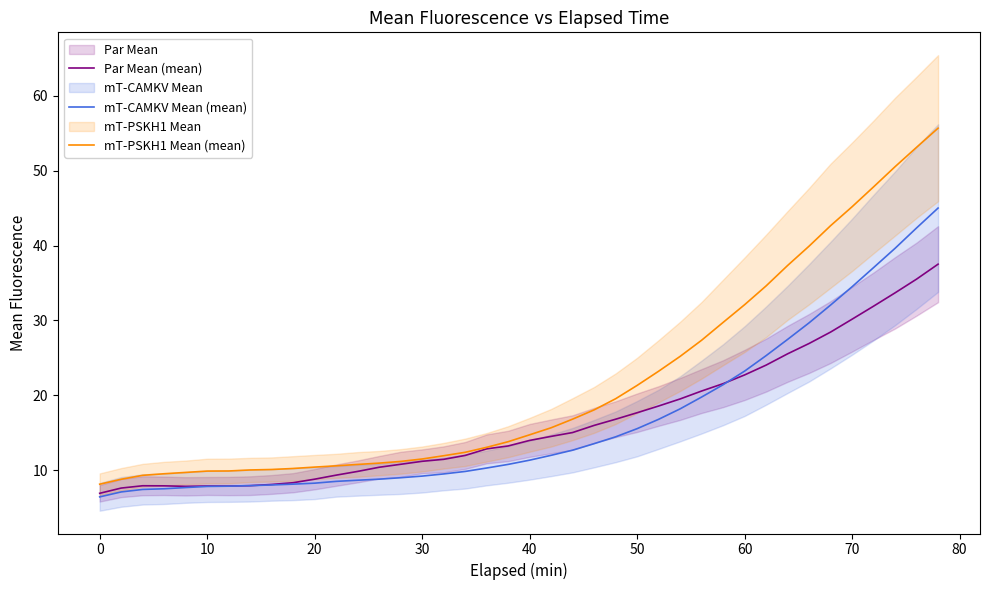

The value of mT-PSKH1 Mean (mean) at 30 is 6.4. True or false?

False